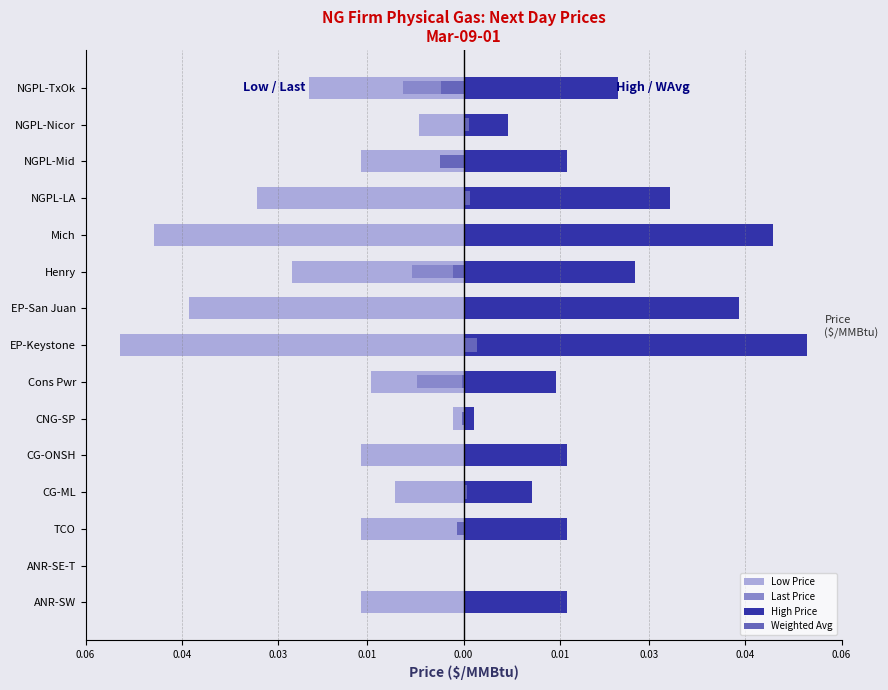

At how many categories does at least one series exceed 0?

14